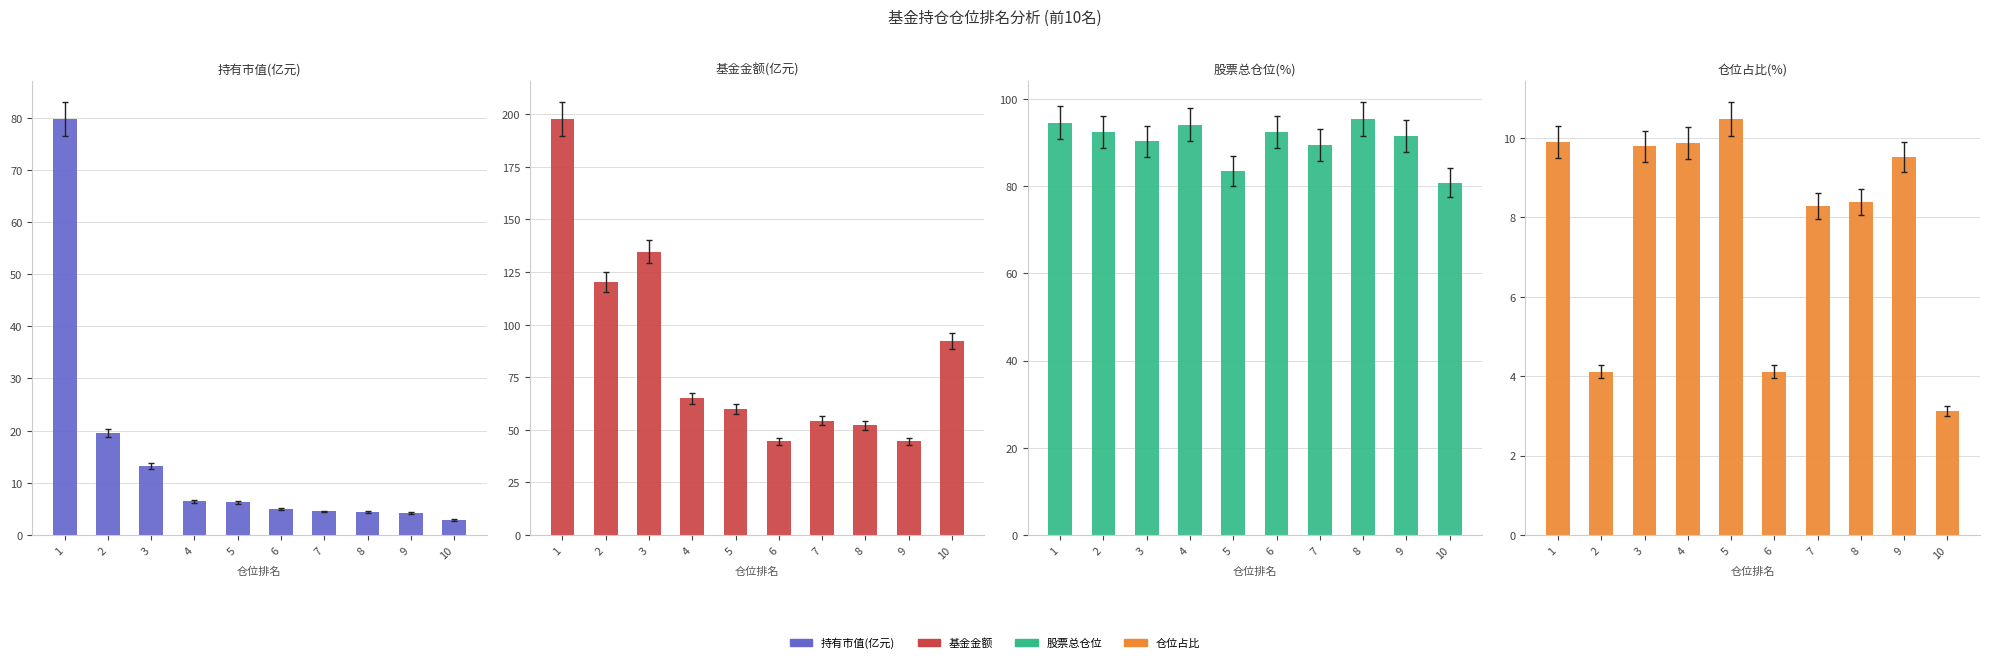

Which category has the highest value across all series?

1